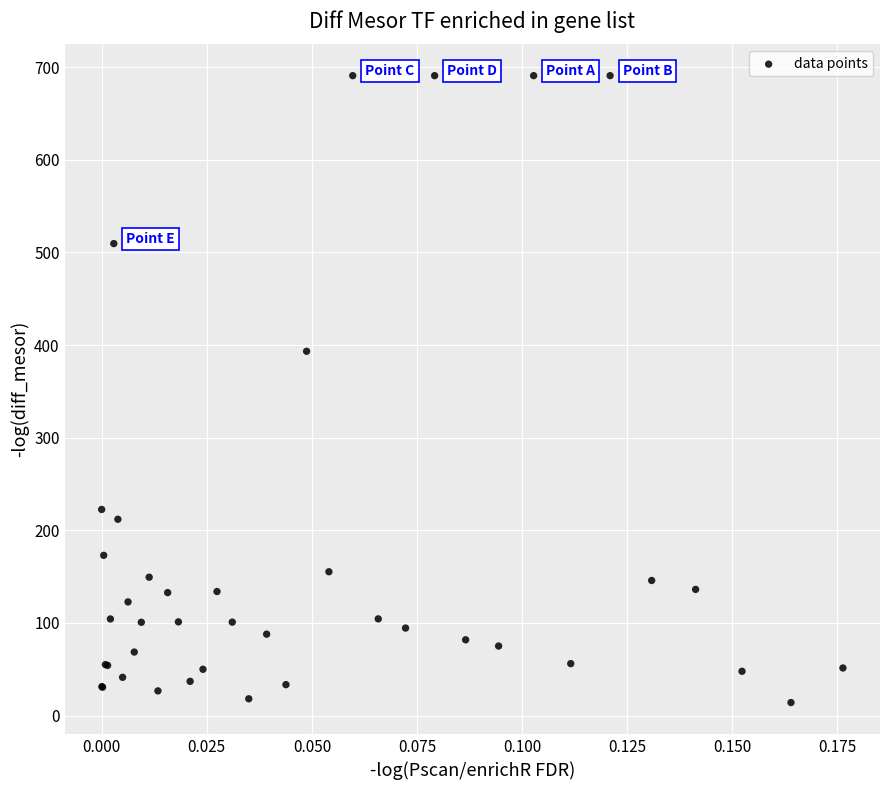

What Y value in the scatter plot is closest to 352?

393.3